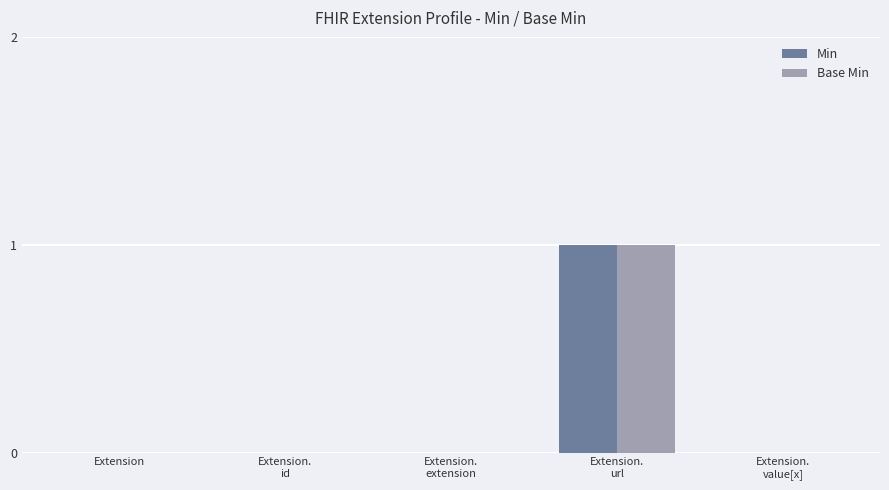

How many distinct data groups are displayed?

2